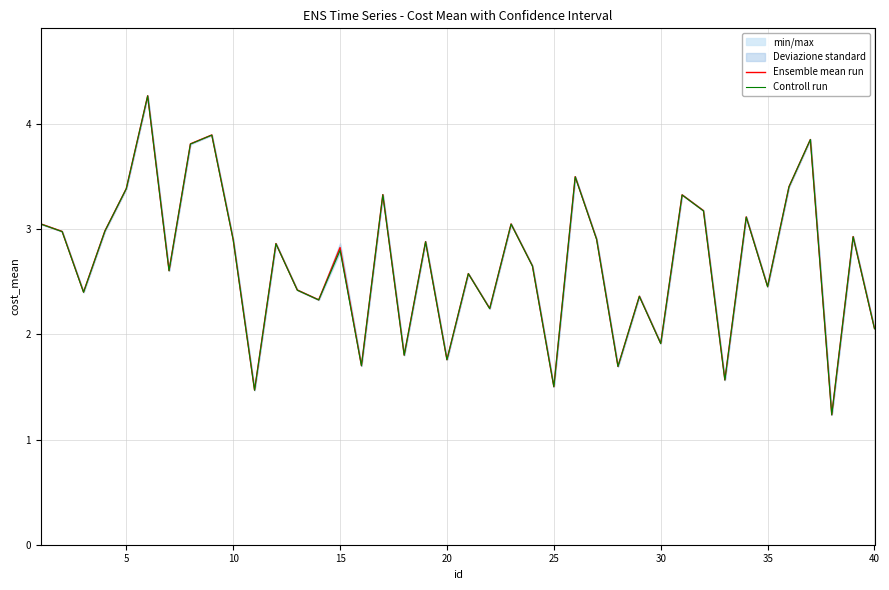

What is the lowest value of the Ensemble mean run series?

1.2